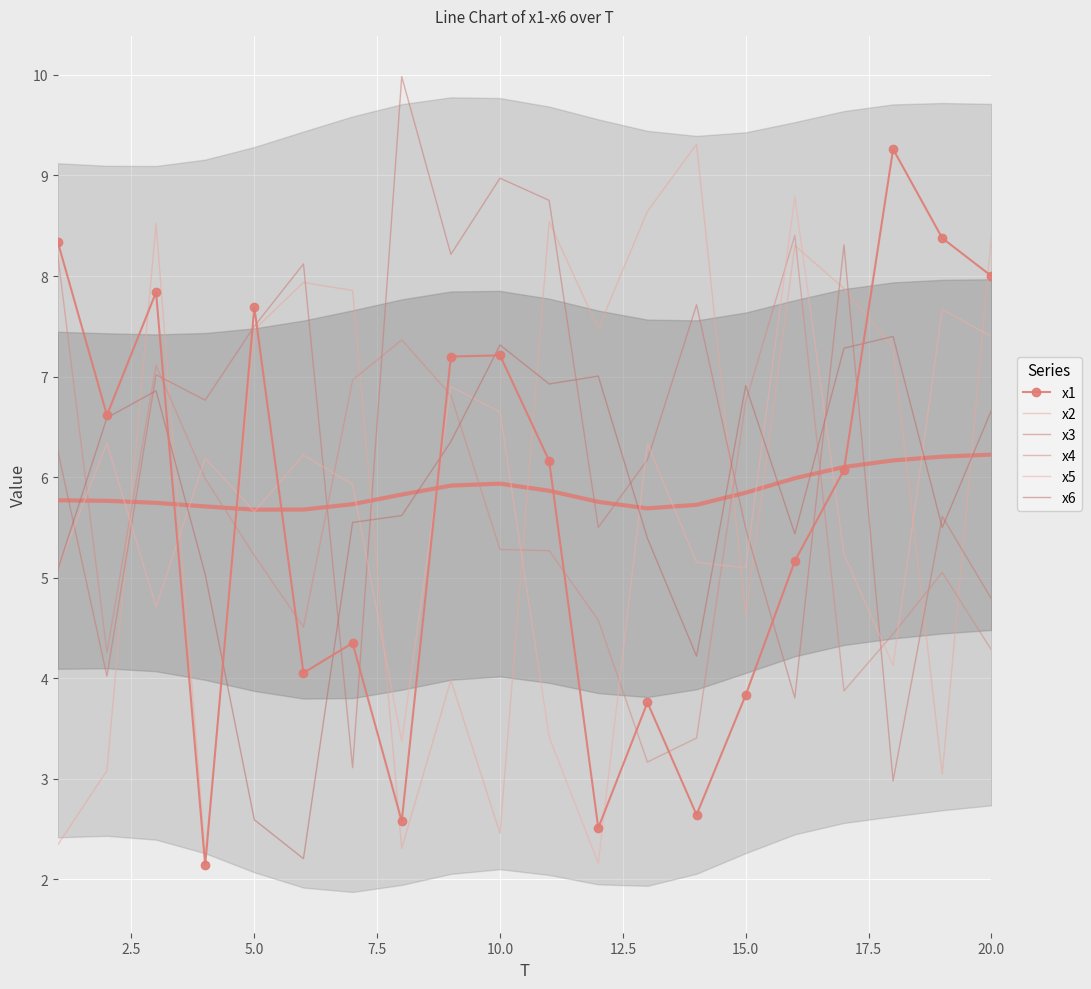

Which series has the largest total across all categories?

x3